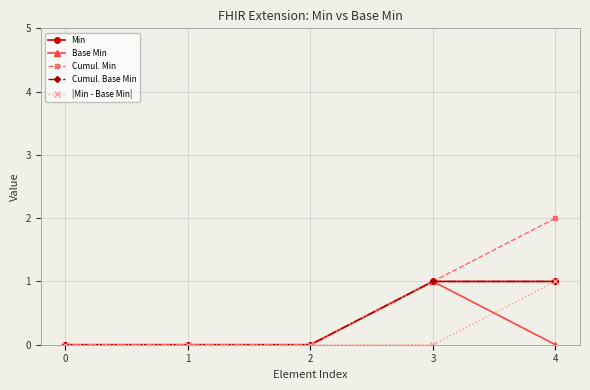

How many lines are shown in the chart?

5